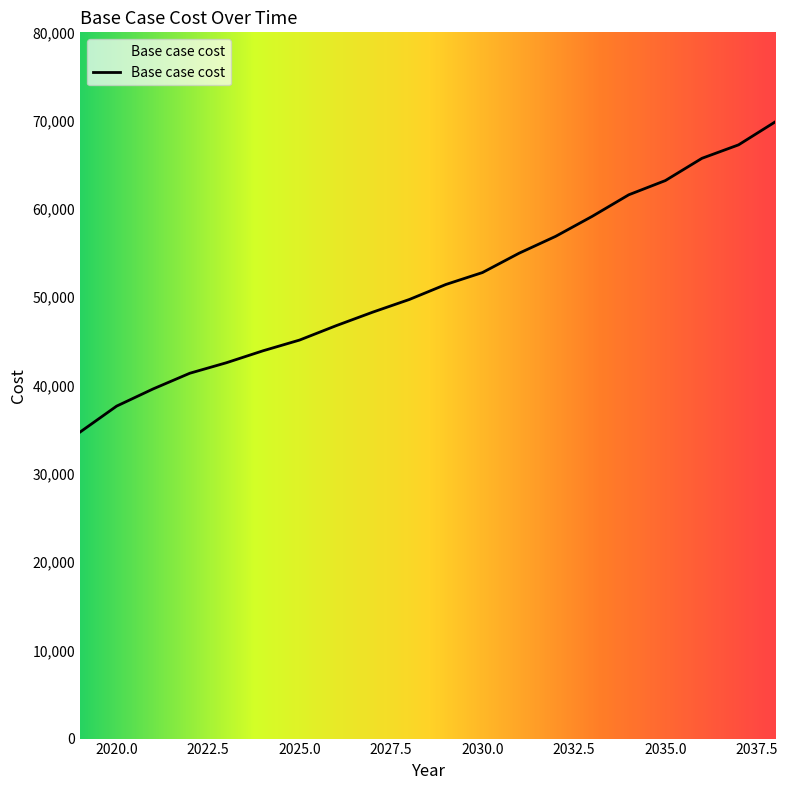

What is the difference between the second highest and minimum values?

32535.7